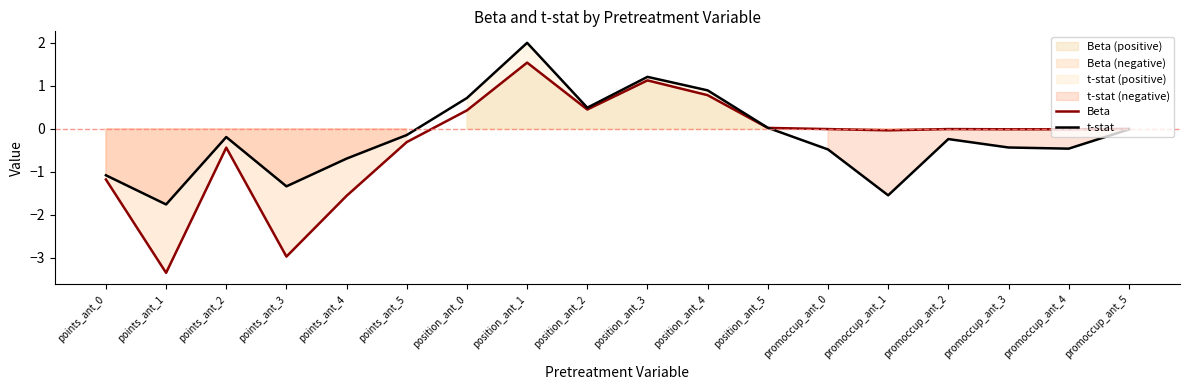

How many data points in t-stat are above 0?

6